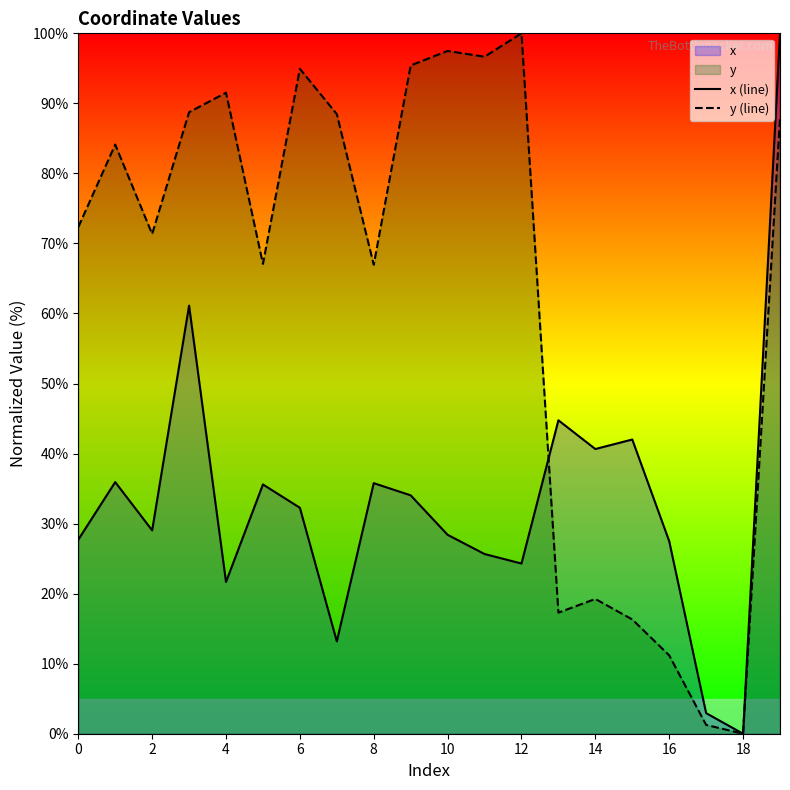

Which category has the lowest value across all series?

18